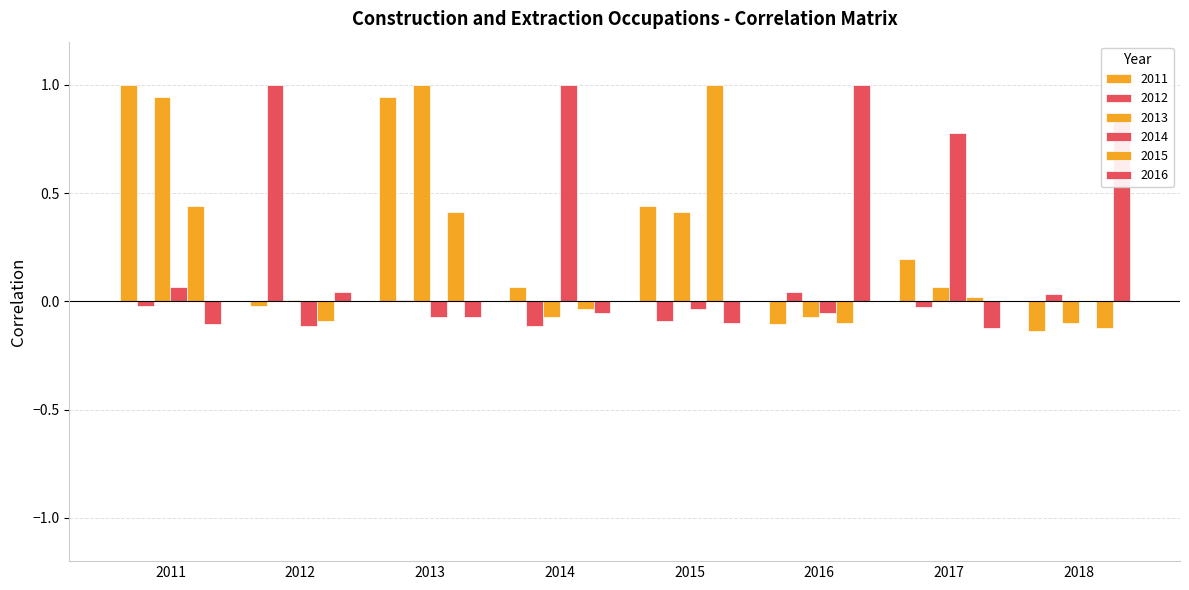

Which series changed the most between 2014 and 2016?

2014